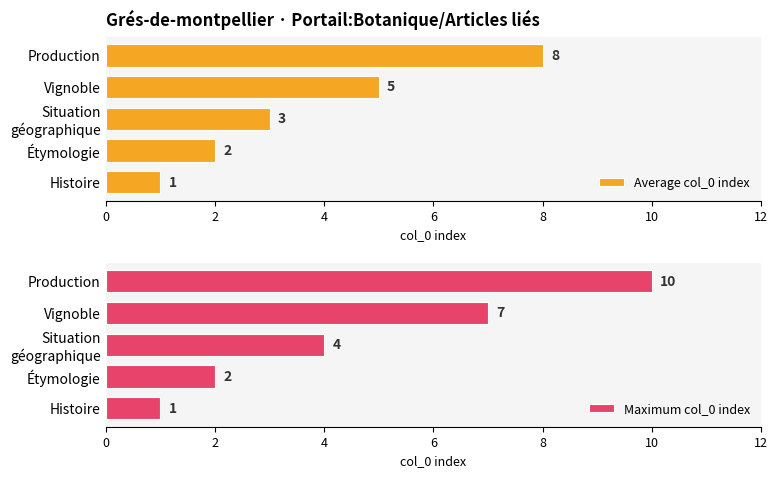

True or false: Average col_0 index has a value of 5 at Vignoble.

True